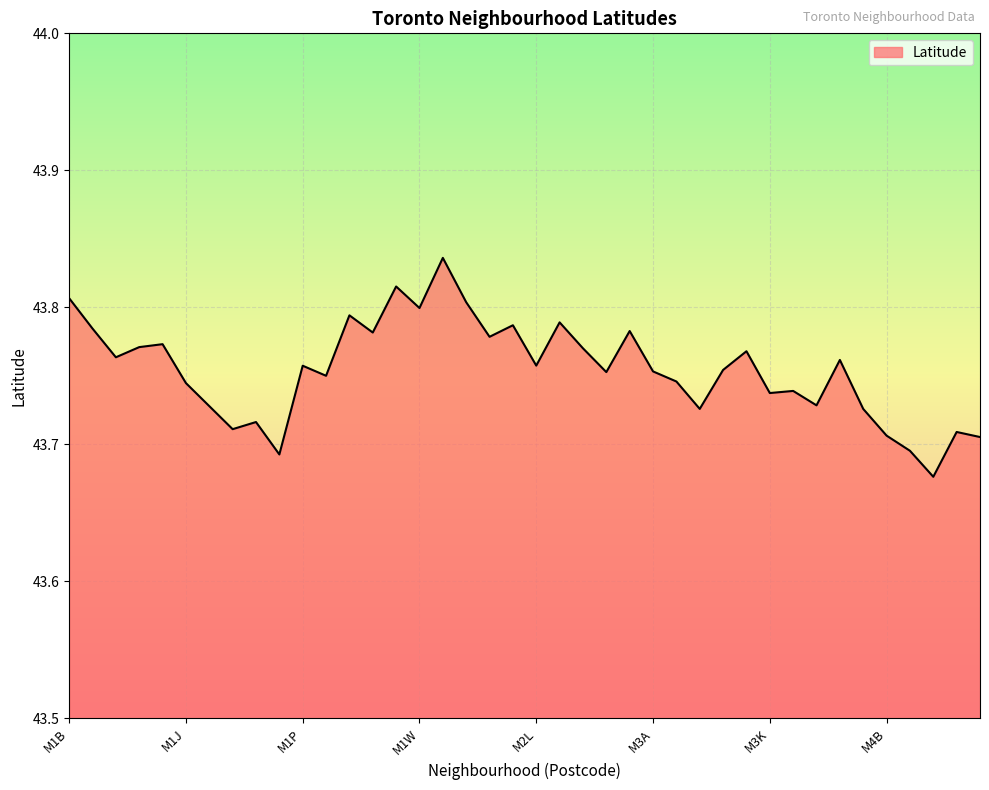

Reading left to right, transcribe all the data shown in this chart.

M1B=43.8	M1C=43.8	M1E=43.8	M1G=43.8	M1H=43.8	M1J=43.7	M1K=43.7	M1L=43.7	M1M=43.7	M1N=43.7	M1P=43.8	M1R=43.8	M1S=43.8	M1T=43.8	M1V=43.8	M1W=43.8	M1X=43.8	M2H=43.8	M2J=43.8	M2K=43.8	M2L=43.8	M2M=43.8	M2N=43.8	M2P=43.8	M2R=43.8	M3A=43.8	M3B=43.7	M3C=43.7	M3H=43.8	M3J=43.8	M3K=43.7	M3L=43.7	M3M=43.7	M3N=43.8	M4A=43.7	M4B=43.7	M4C=43.7	M4E=43.7	M4G=43.7	M4H=43.7